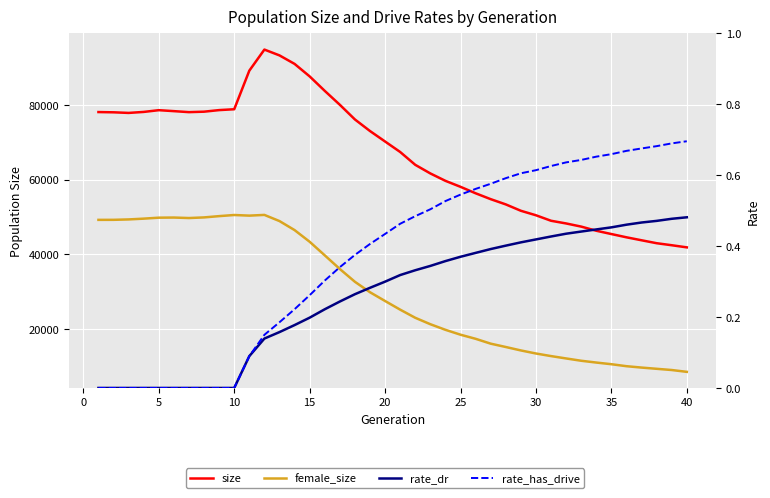

Is the value of rate_has_drive at −5 greater than the value of female_size at 15?

No